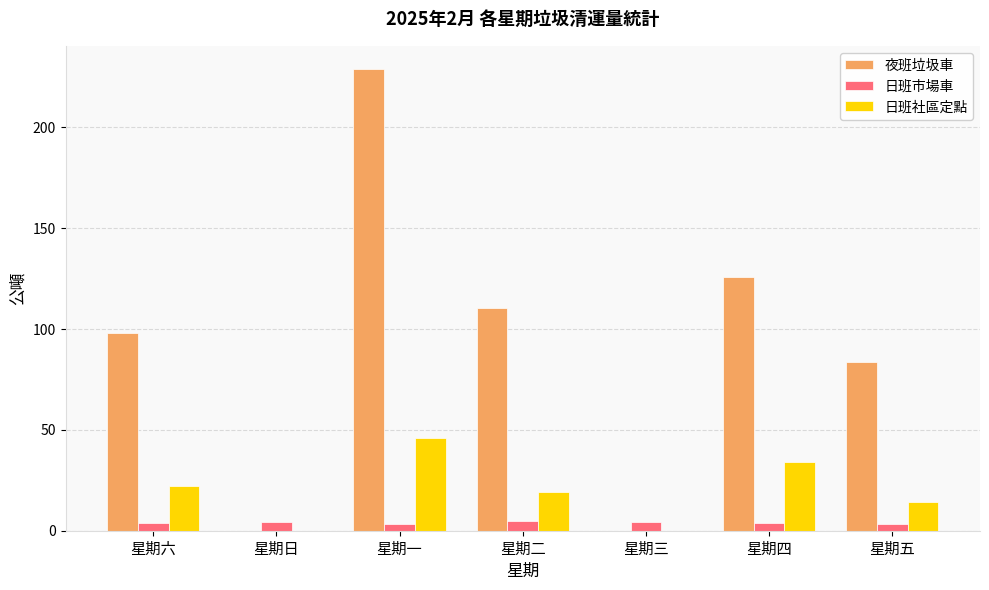

What is the sum of all 夜班垃圾車 values?

646.9